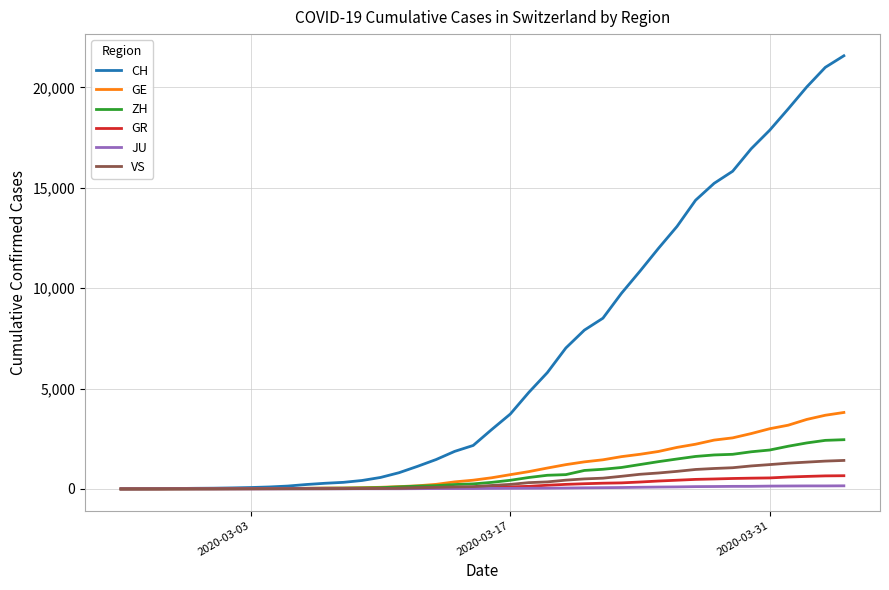

How many series are shown in this chart?

6